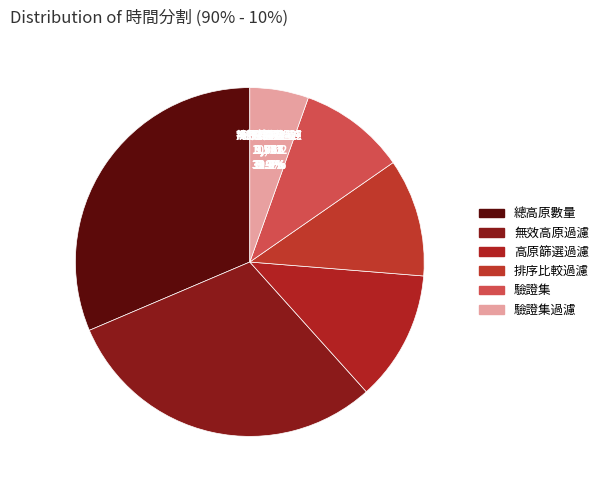

What percentage is the 總高原數量 slice, to the nearest percent?

31%